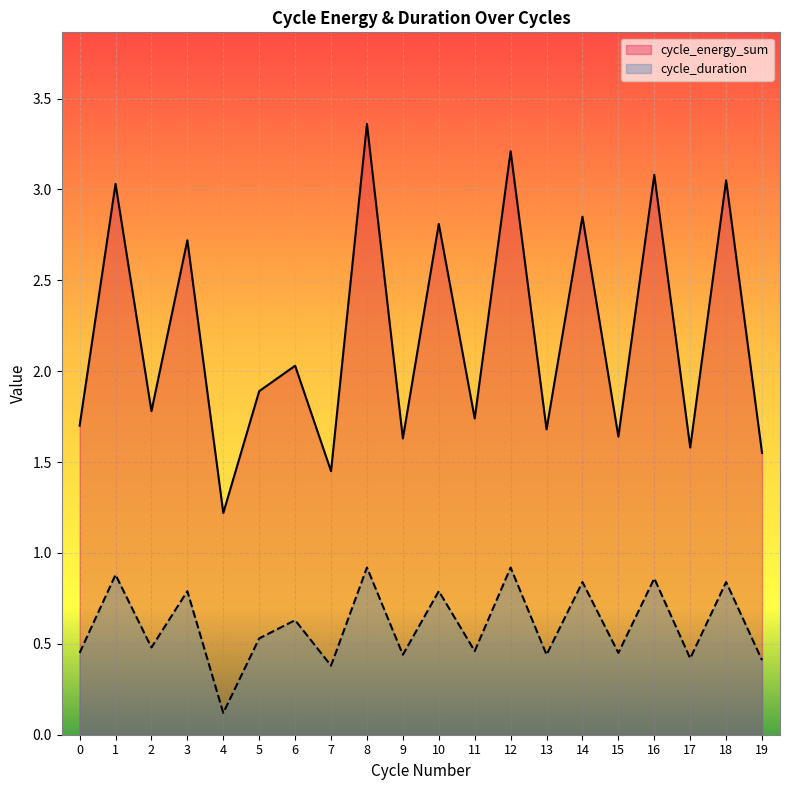

How many lines are shown in the chart?

2